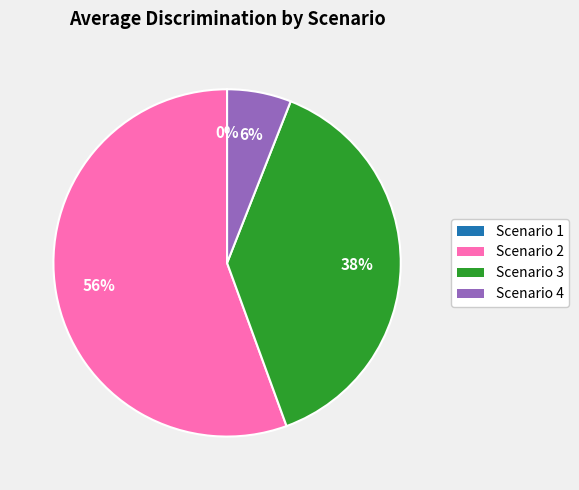

Does Scenario 2 account for over 50% of the chart?

Yes